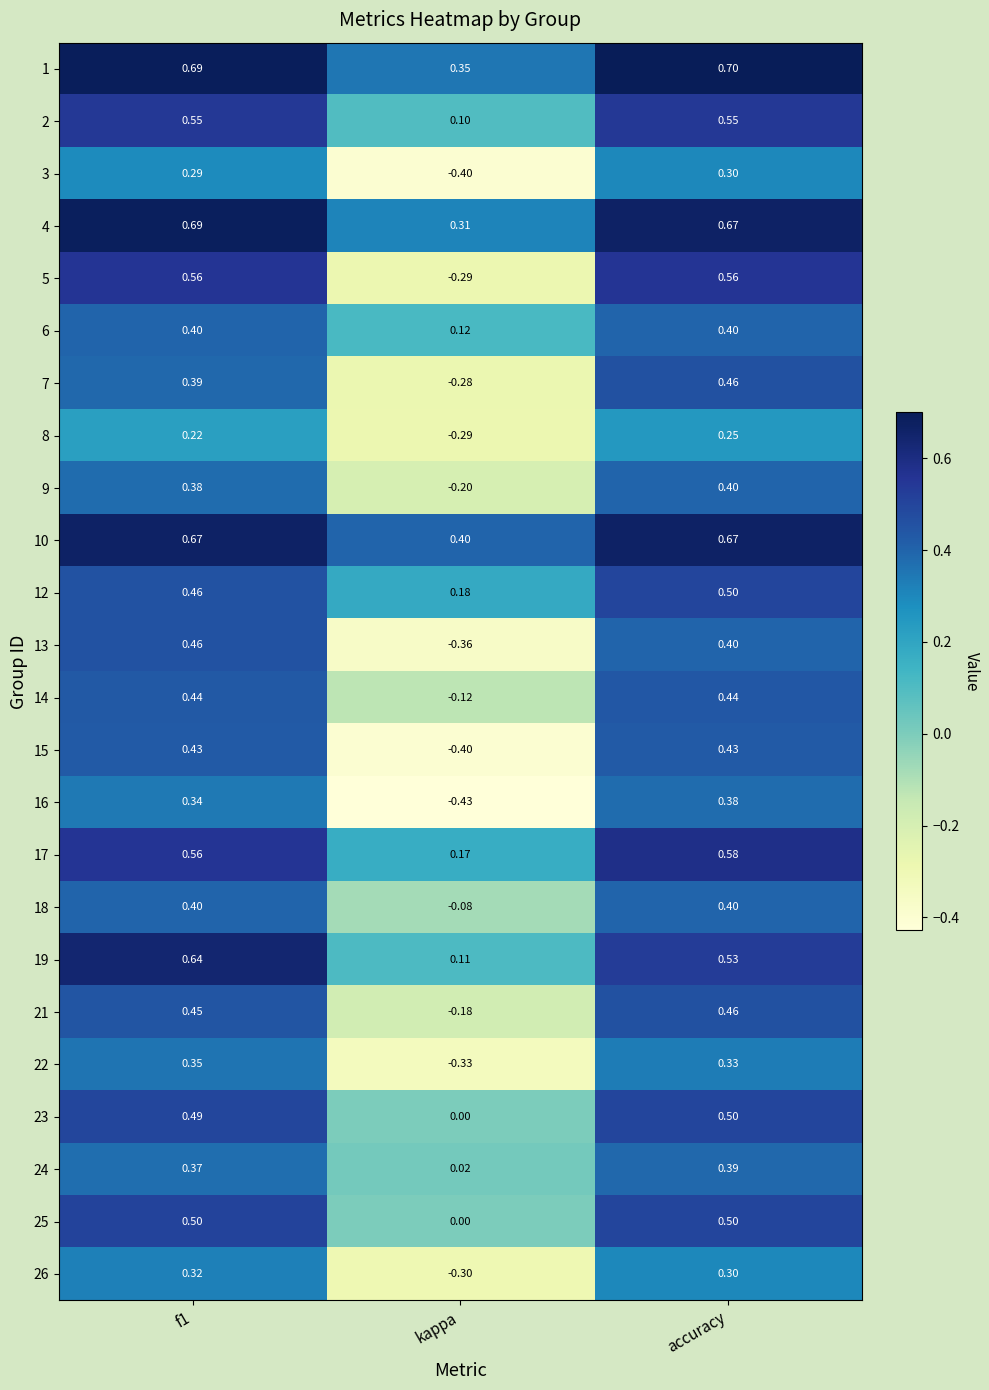

At which category does the chart reach its minimum across all series?

kappa